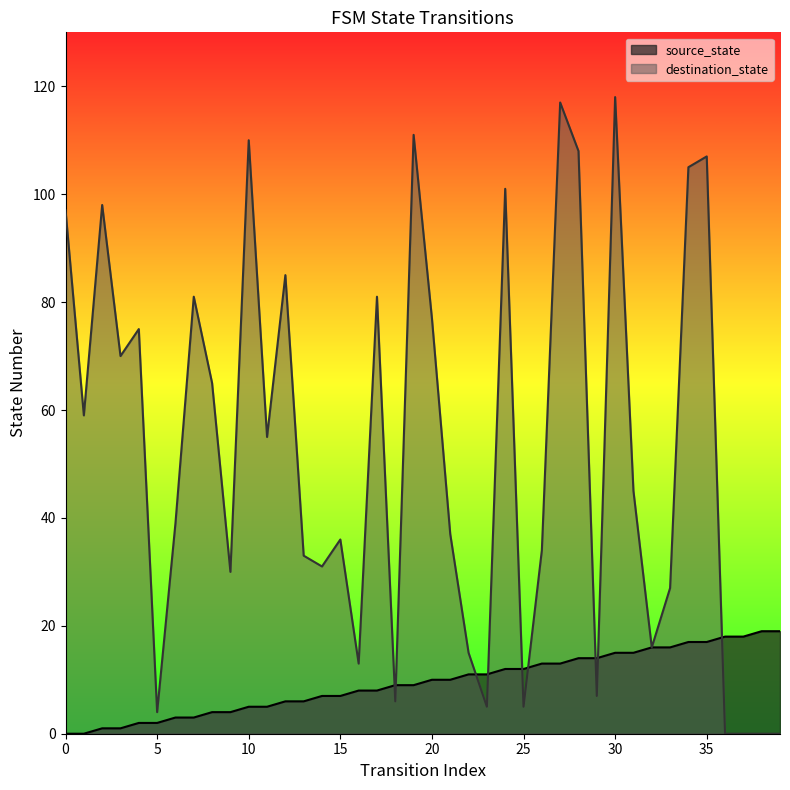

Between 13 and 36, which series saw the biggest shift?

destination_state